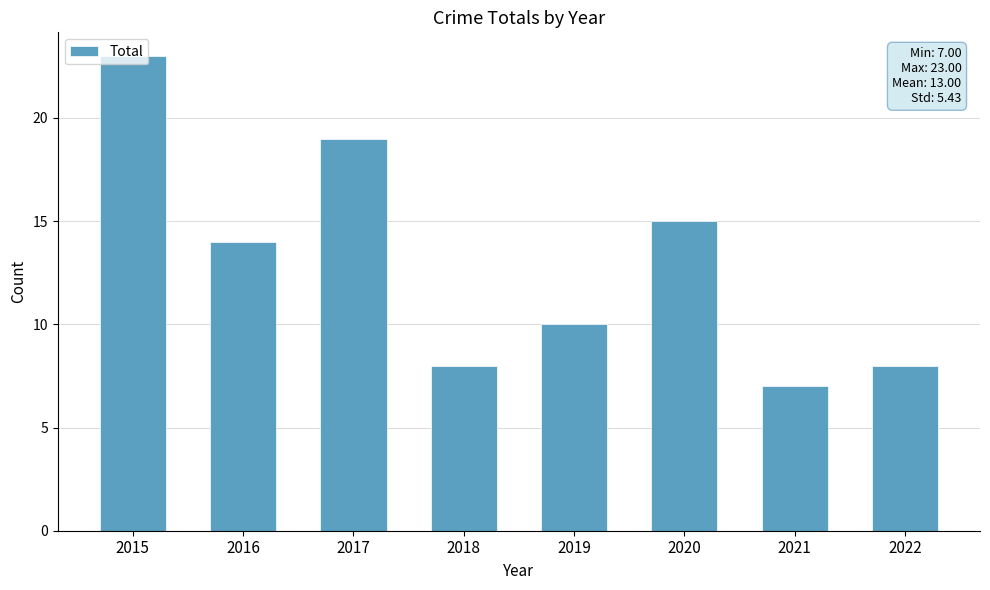

What is the change in value from 2018 to 2019?

+2